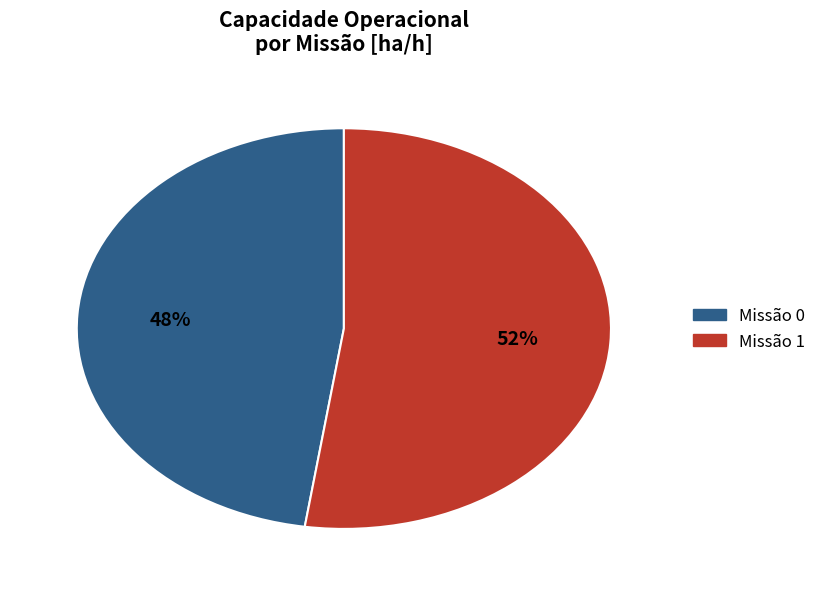

To the nearest percent, what is the average slice percentage?

50%